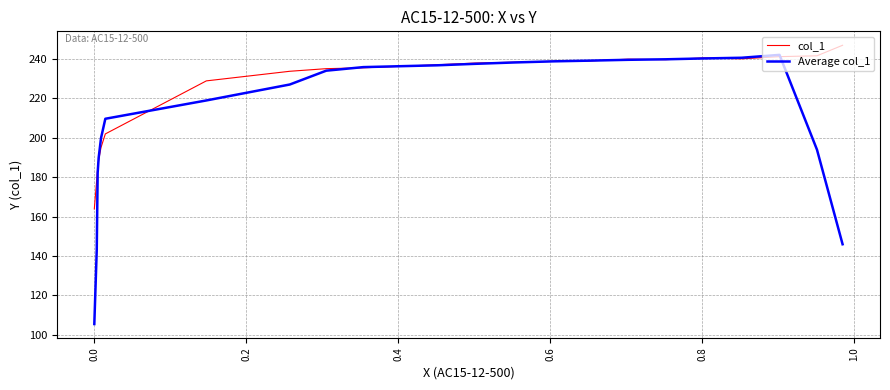

Which series has the largest range (max minus min)?

Average col_1